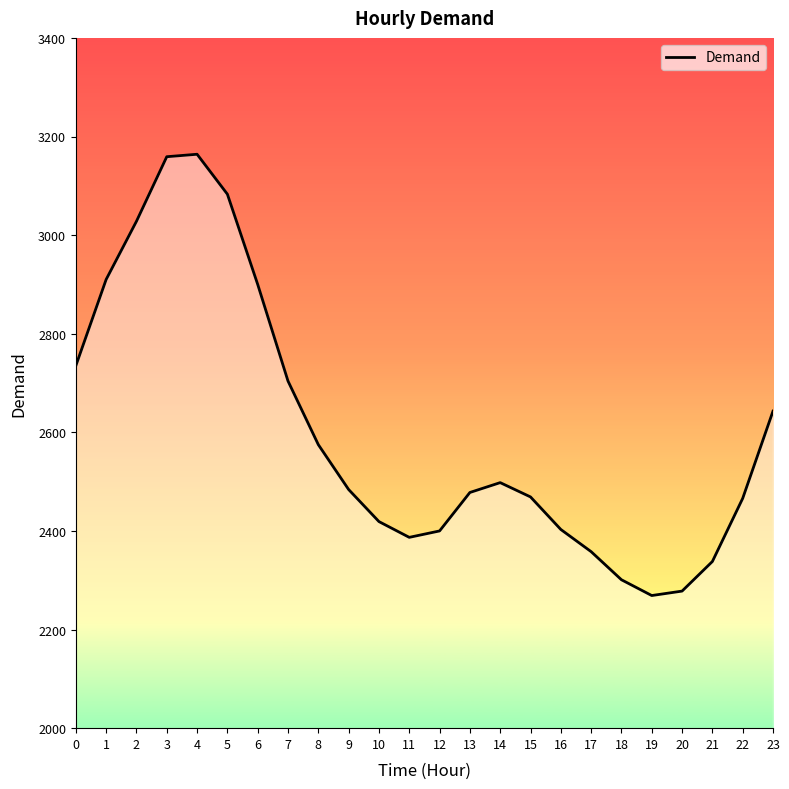

What is the difference between the values at 4 and 13?

686